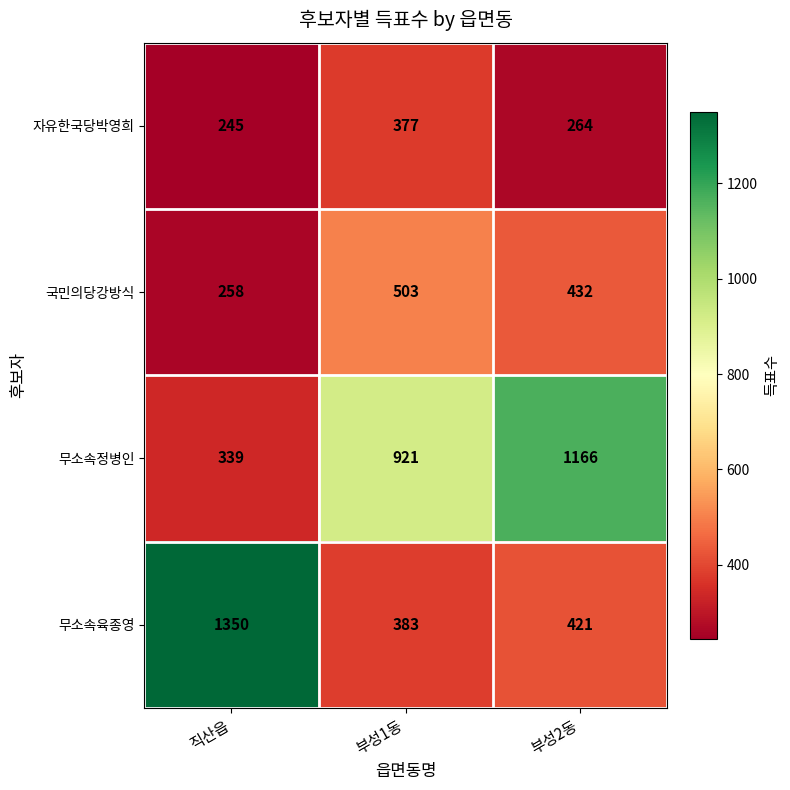

Reading right to left, transcribe all the data shown in this chart.

자유한국당박영희: 부성2동=264	부성1동=377	직산읍=245
국민의당강방식: 부성2동=432	부성1동=503	직산읍=258
무소속정병인: 부성2동=1166	부성1동=921	직산읍=339
무소속육종영: 부성2동=421	부성1동=383	직산읍=1350